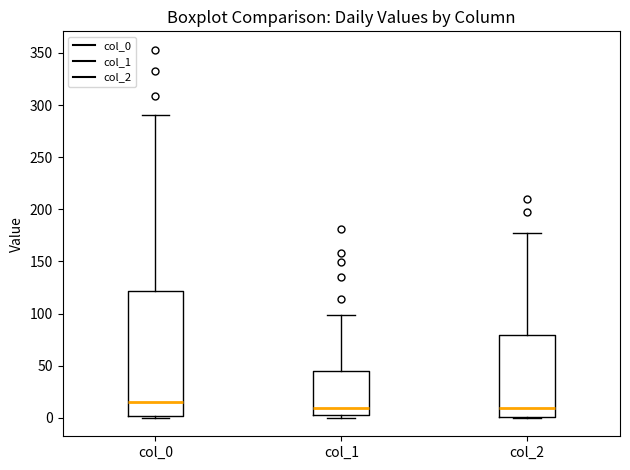

Where is the lower edge of the box for col_1 on the y-axis? The values are not printed on the chart, so give them approximately, as read against the axis.

5